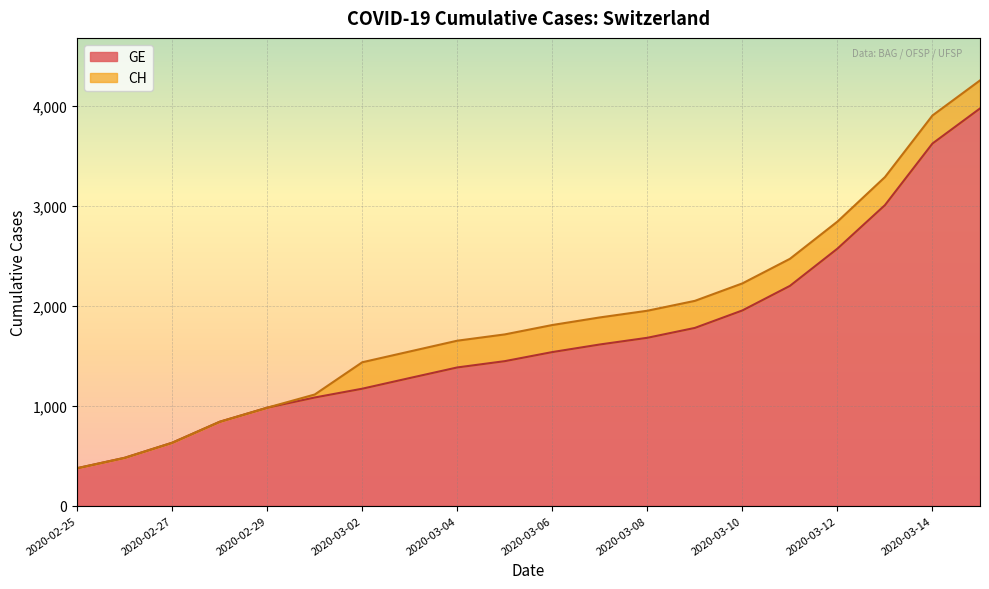

What is the label of the 16th point from the left?

2020-03-11